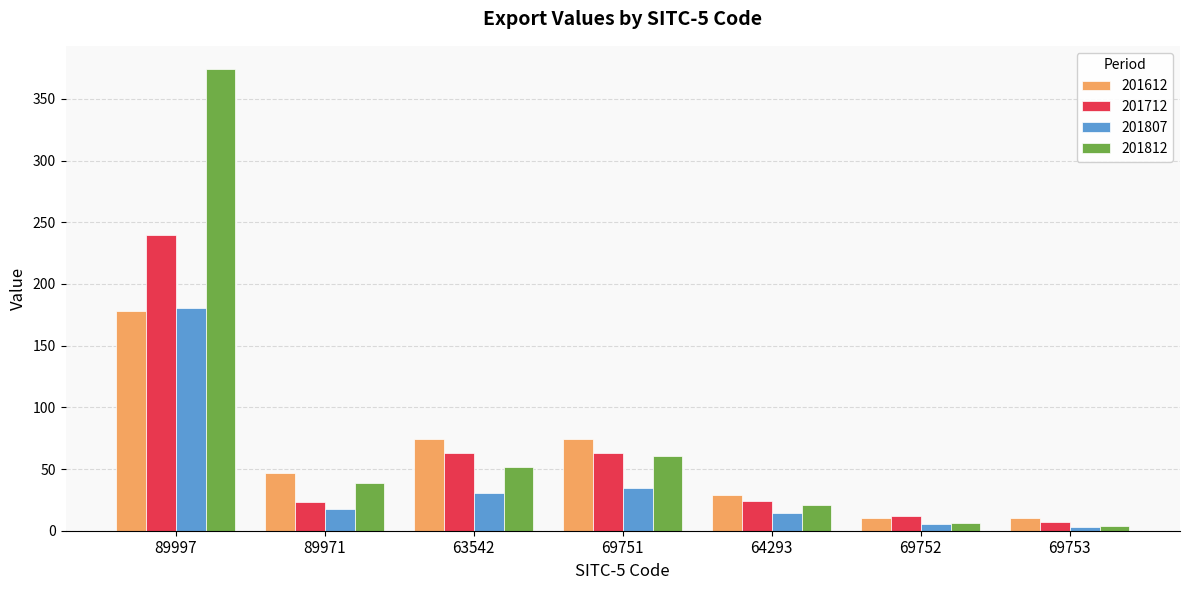

What are all the series names shown in the legend?

201612, 201712, 201807, 201812